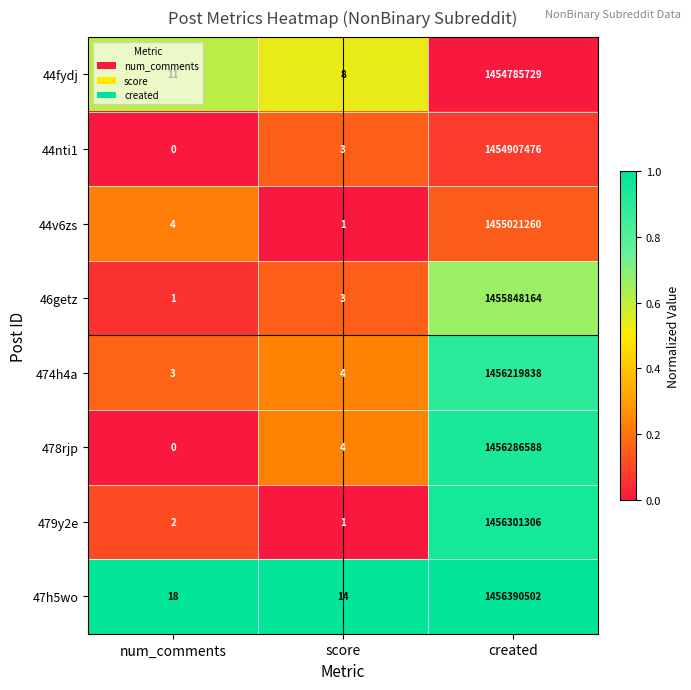

List the series in order of their peak value, highest first.

47h5wo, 479y2e, 478rjp, 474h4a, 46getz, 44v6zs, 44nti1, 44fydj